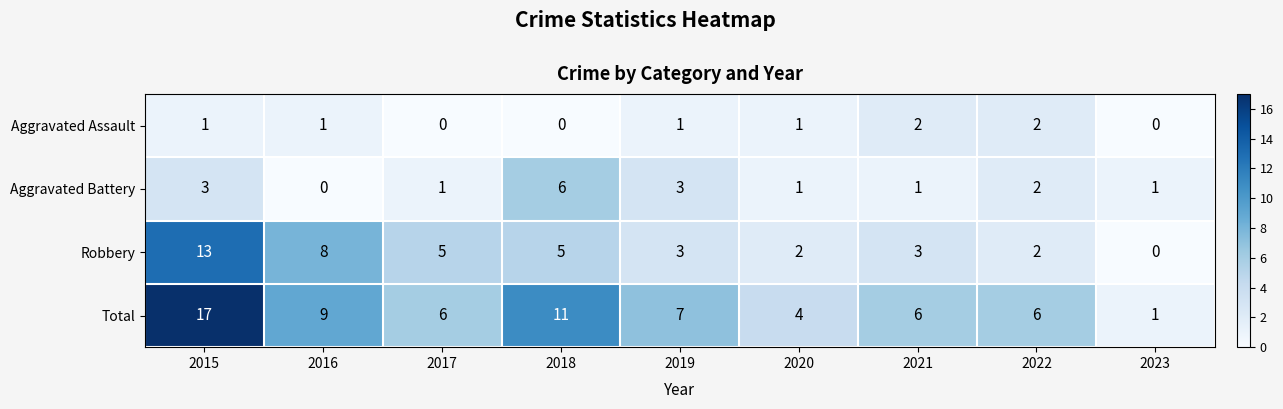

At which label does Aggravated Battery first exceed 1?

2015